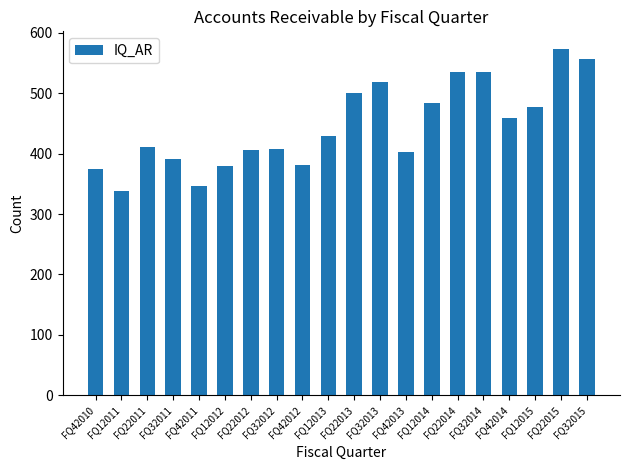

What is the label of the 8th bar from the right?

FQ42013